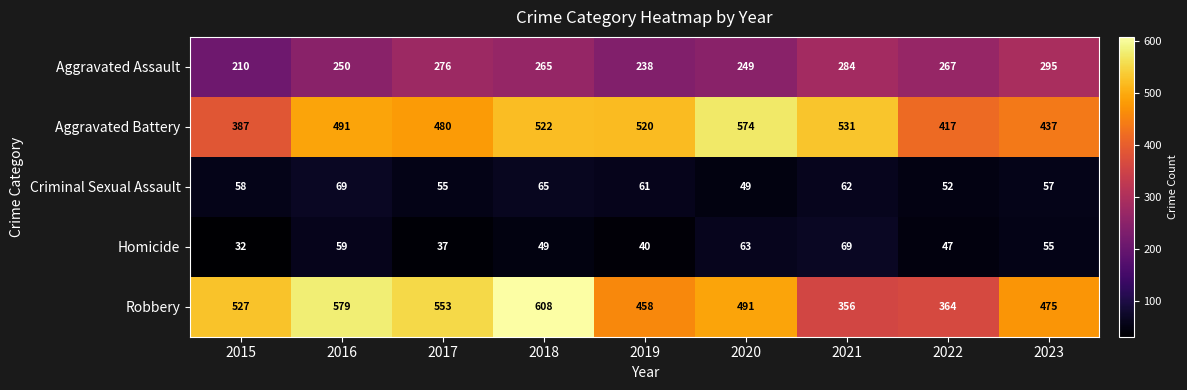

Is it true that Homicide equals 73 at 2023?

False